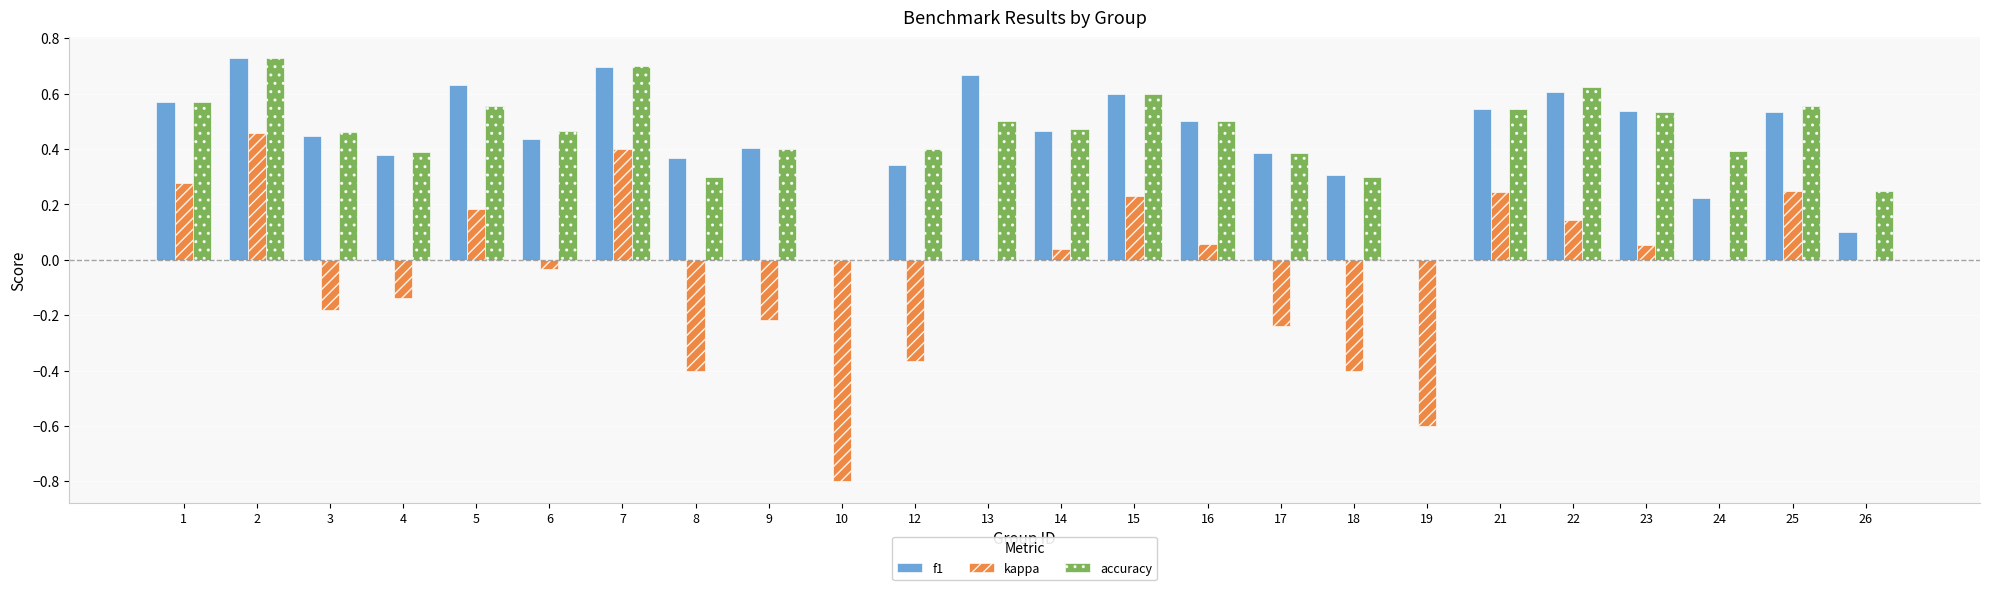

Is the value of accuracy at 16 greater than the value of kappa at 4?

Yes